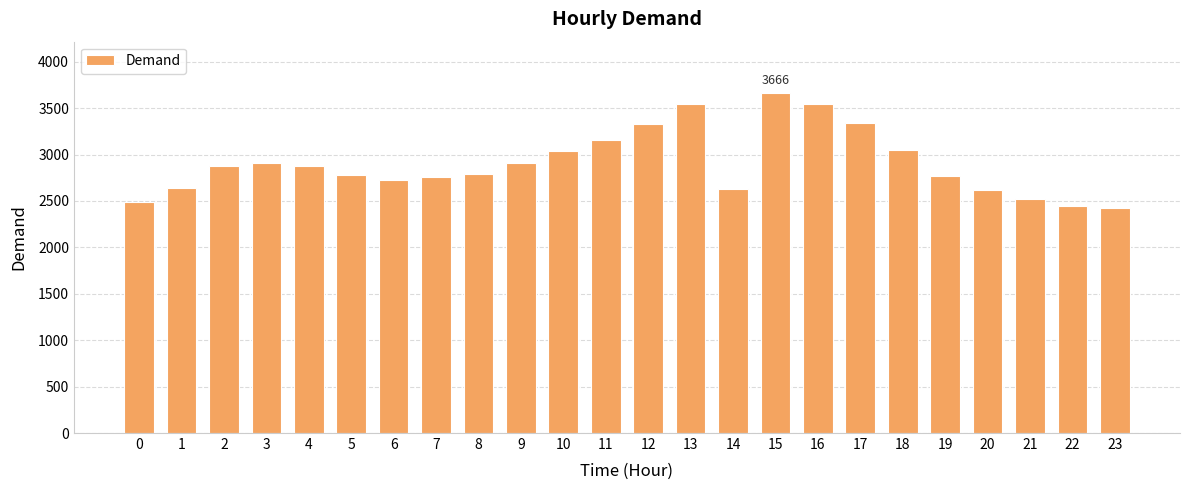

Does the chart contain stacked bars?

No